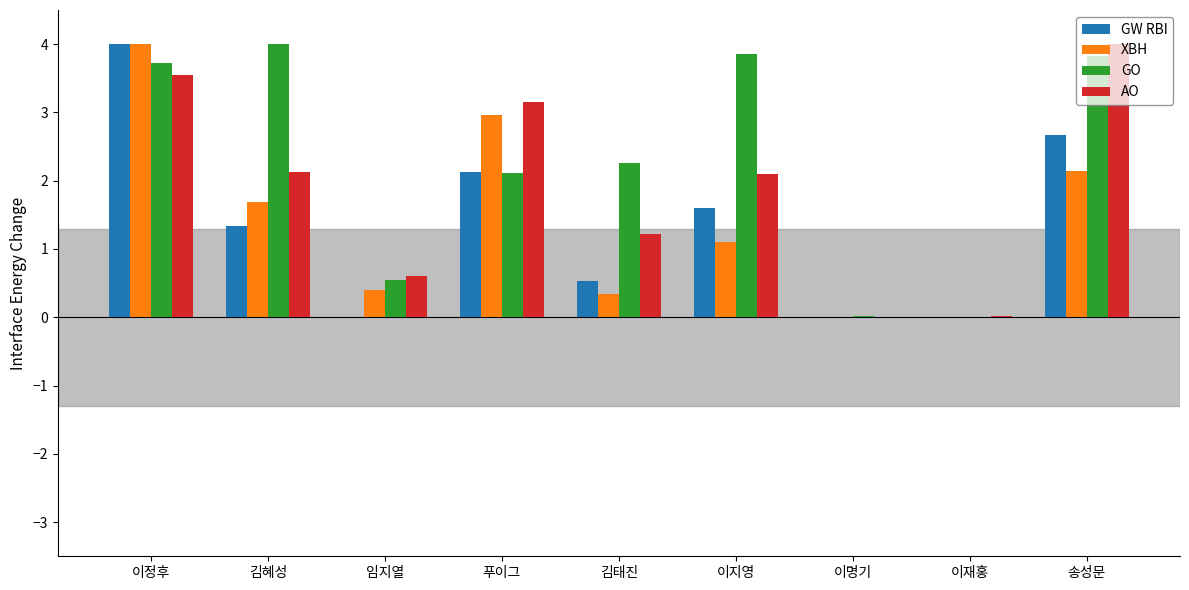

What are all the series names shown in the legend?

GW RBI, XBH, GO, AO